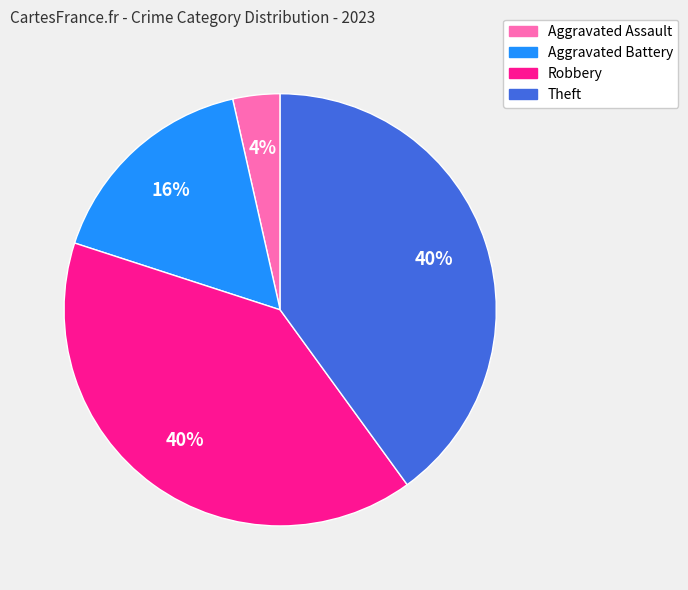

Does Theft represent more than half of the total?

No